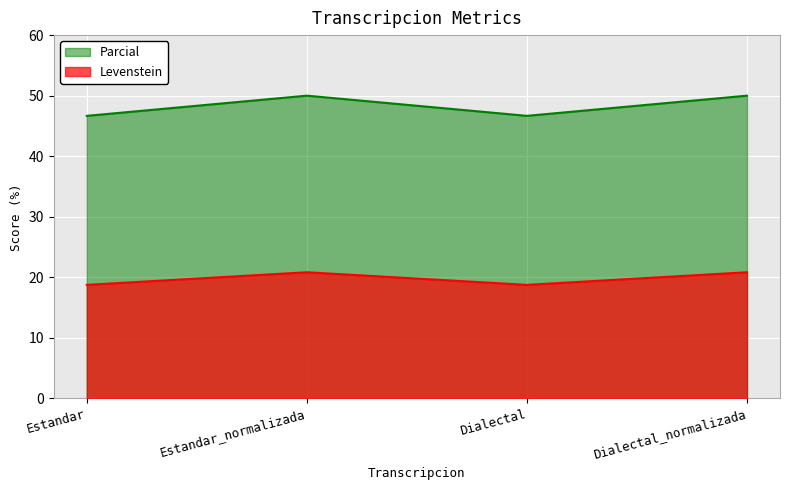

What value does the Parcial series have at Dialectal?

46.7